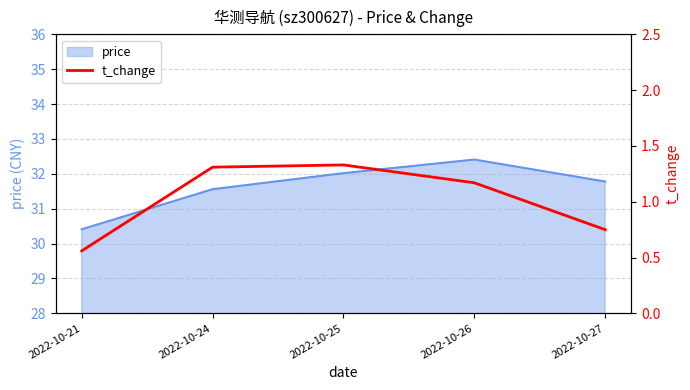

Reading right to left, transcribe all the data shown in this chart.

2022-10-27=0.8	2022-10-26=1.2	2022-10-25=1.3	2022-10-24=1.3	2022-10-21=0.6